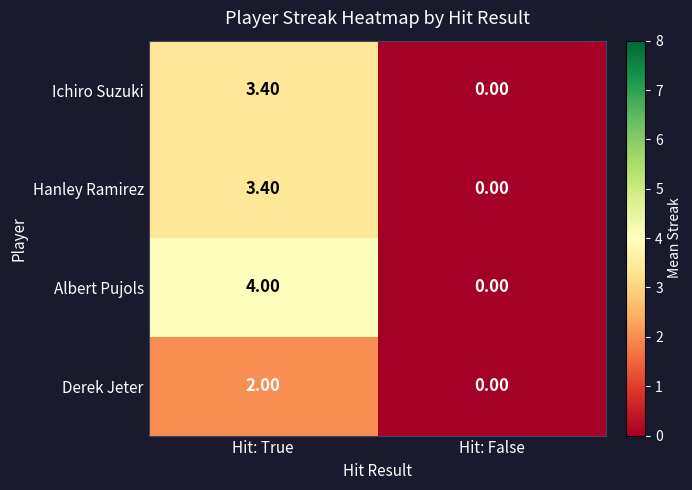

What is the total value across all series at Hit: True?

12.8